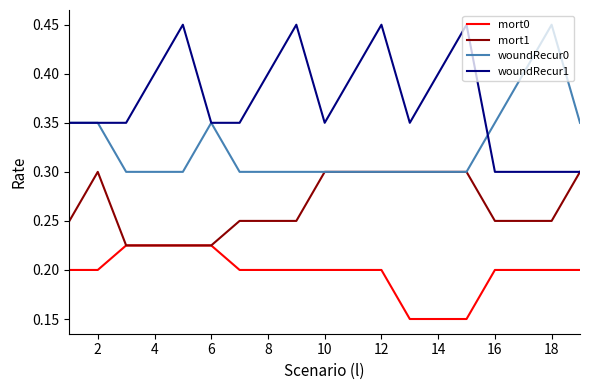

List the series in order of their overall mean, lowest first.

mort0, mort1, woundRecur0, woundRecur1